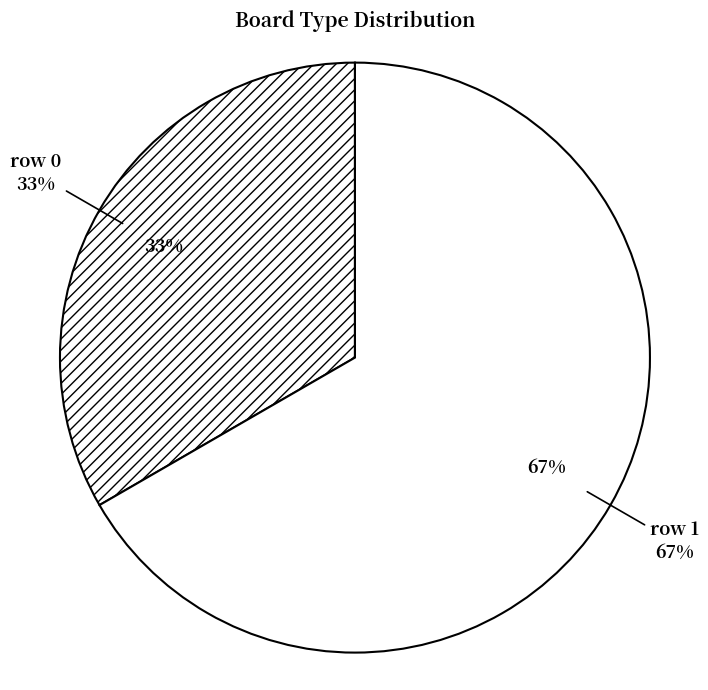

Count the number of slices in the pie.

2